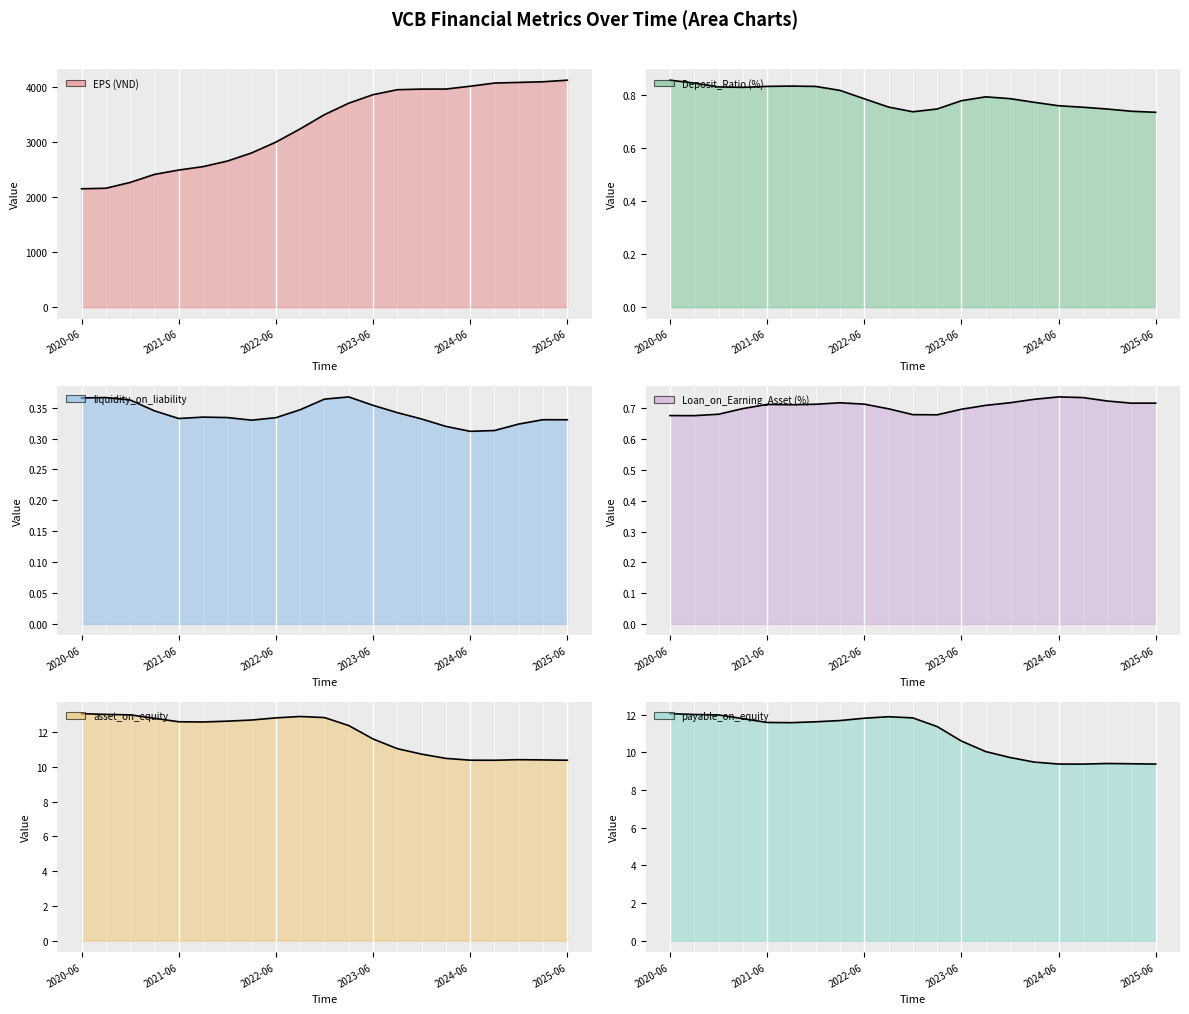

True or false: asset_on_equity has more than 2 interior local peaks.

False